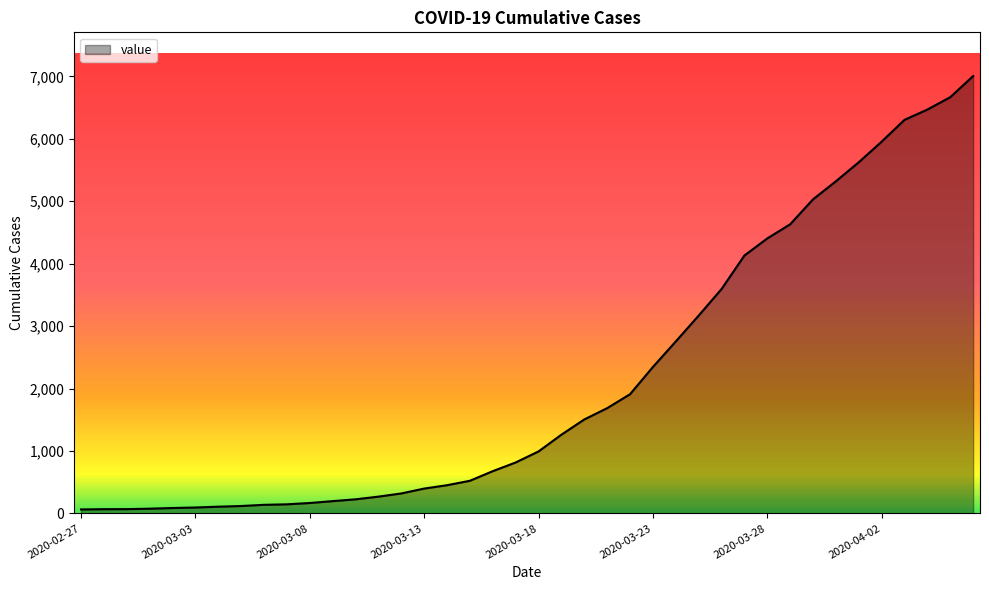

What is the difference between the maximum and minimum values?

6940